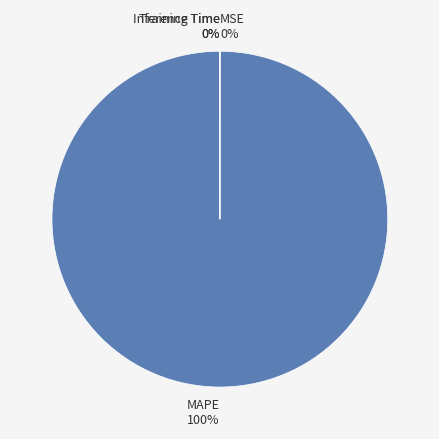

The MAPE 100% slice represents 100% of the pie. True or false?

True